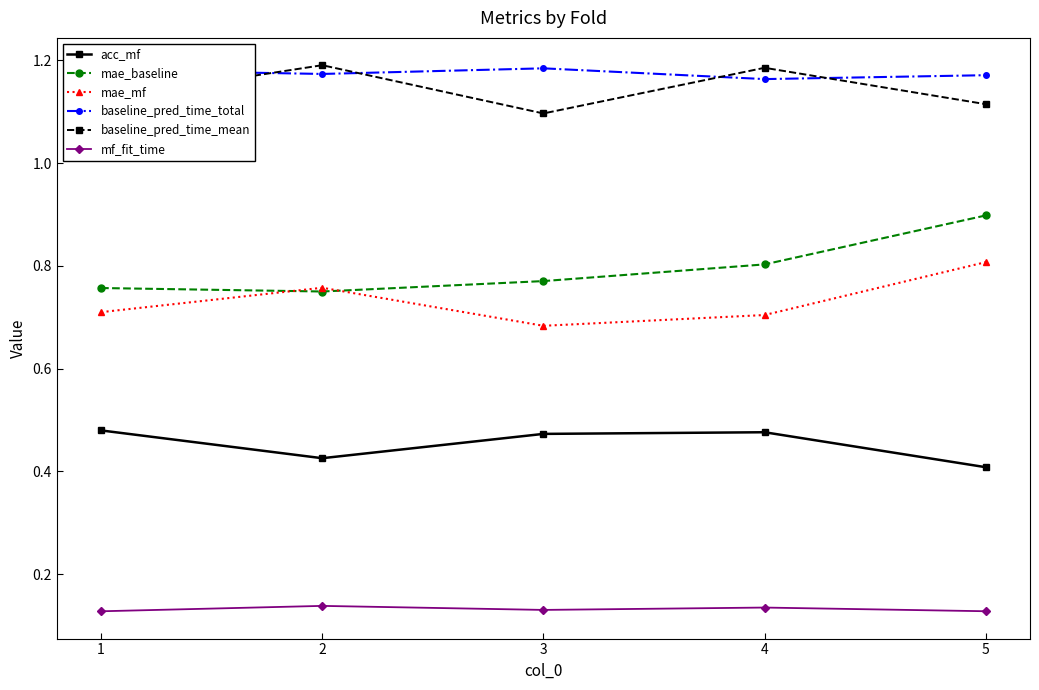

Count the baseline_pred_time_total values in the range 1 to 2.

5